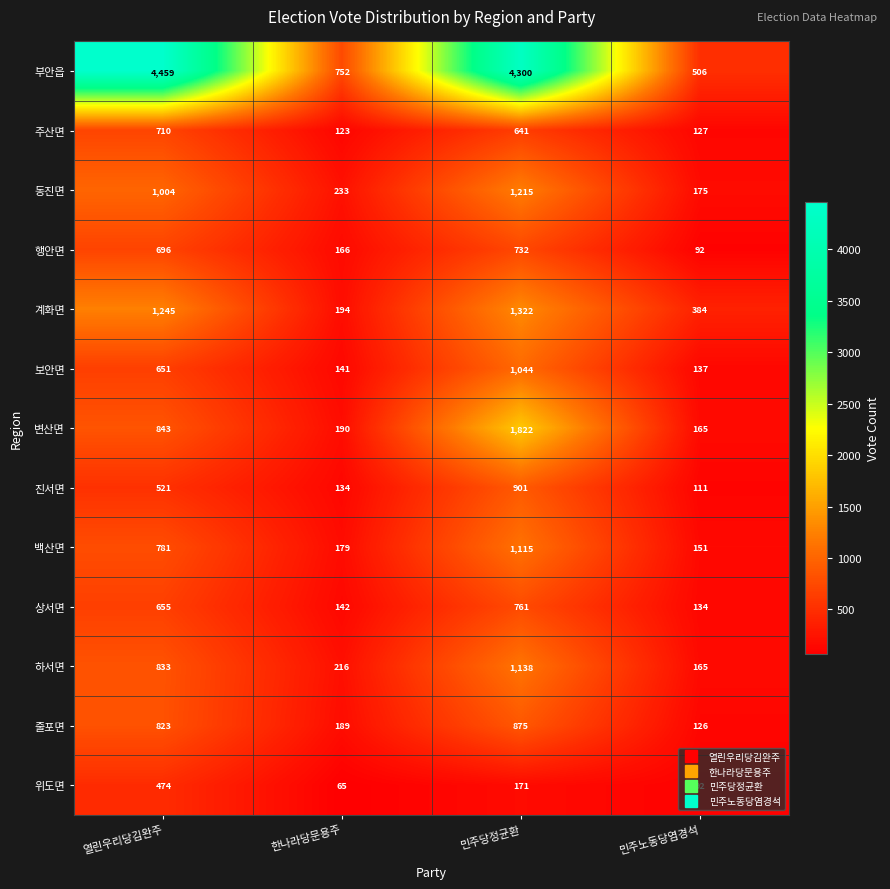

What is the total value across all series at 한나라당문용주?

2724